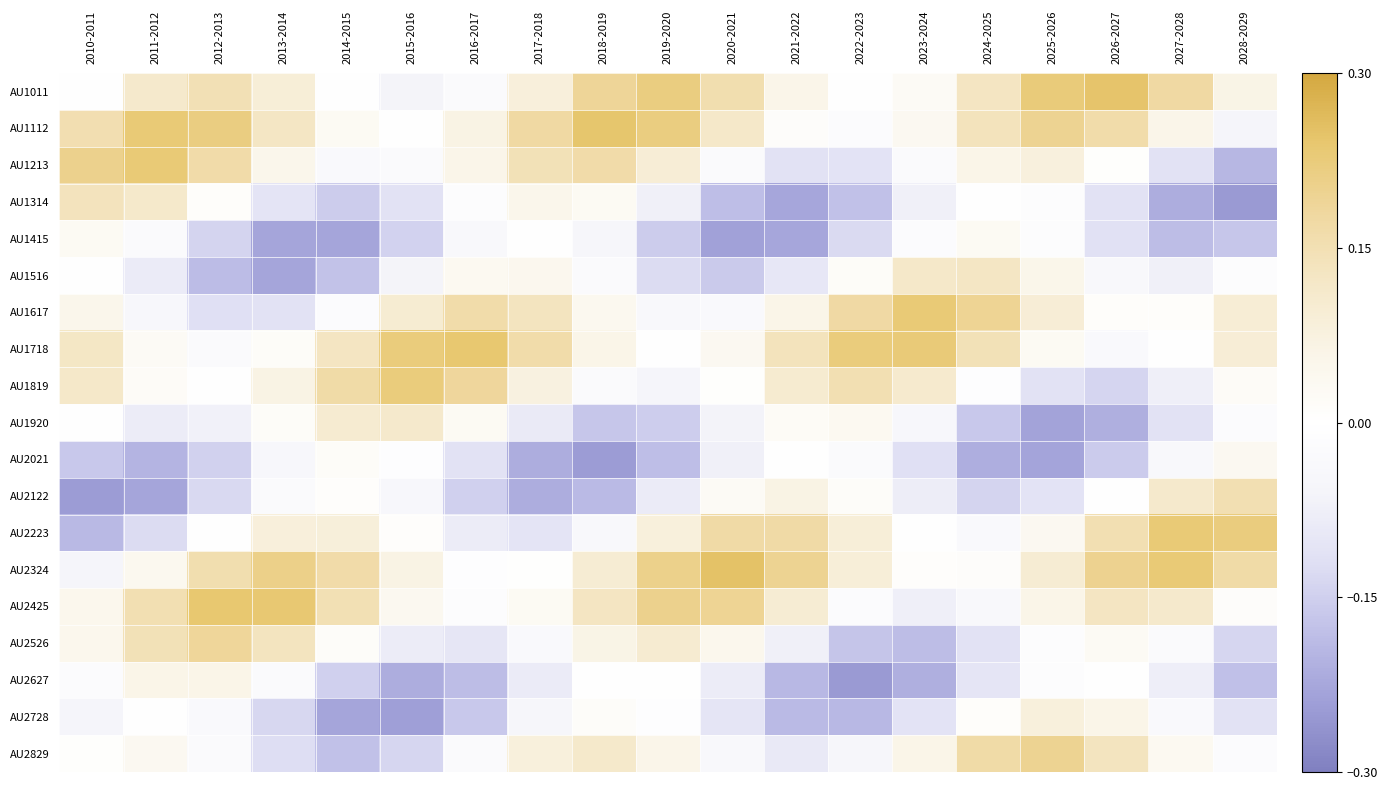

What is the difference between the highest and lowest values at 2018-2019?

0.5